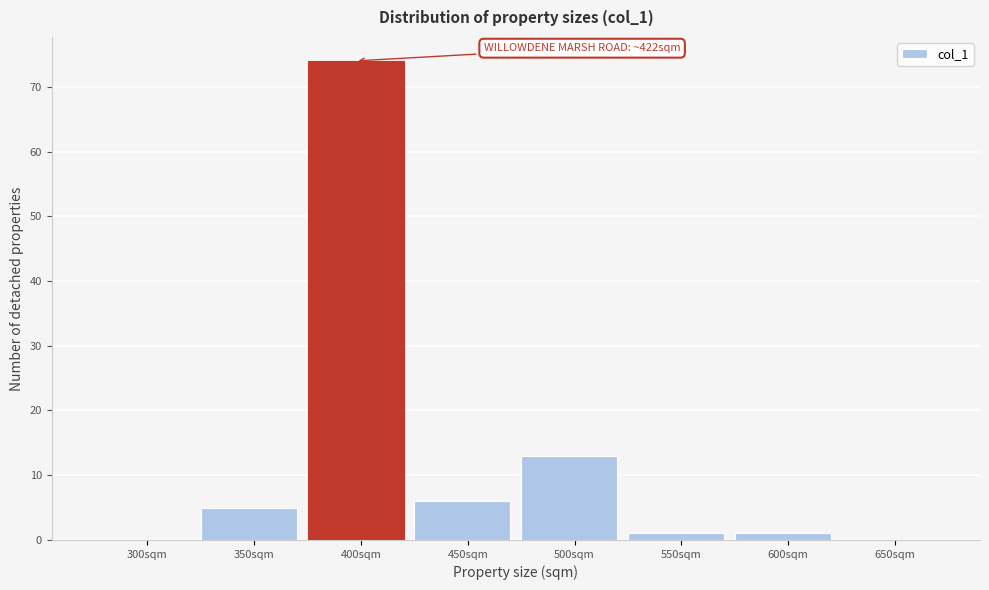

Reading left to right, extract all data points from this chart.

300sqm=0	350sqm=5	400sqm=74	450sqm=6	500sqm=13	550sqm=1	600sqm=1	650sqm=0